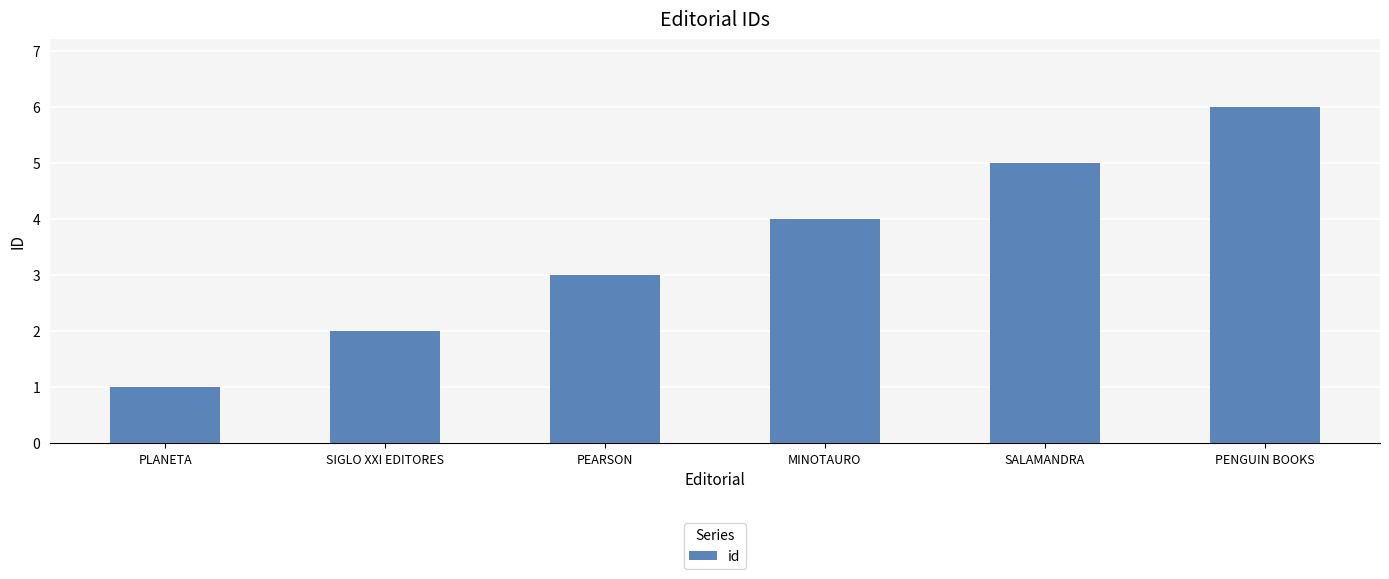

What is the difference between the maximum and minimum values?

5